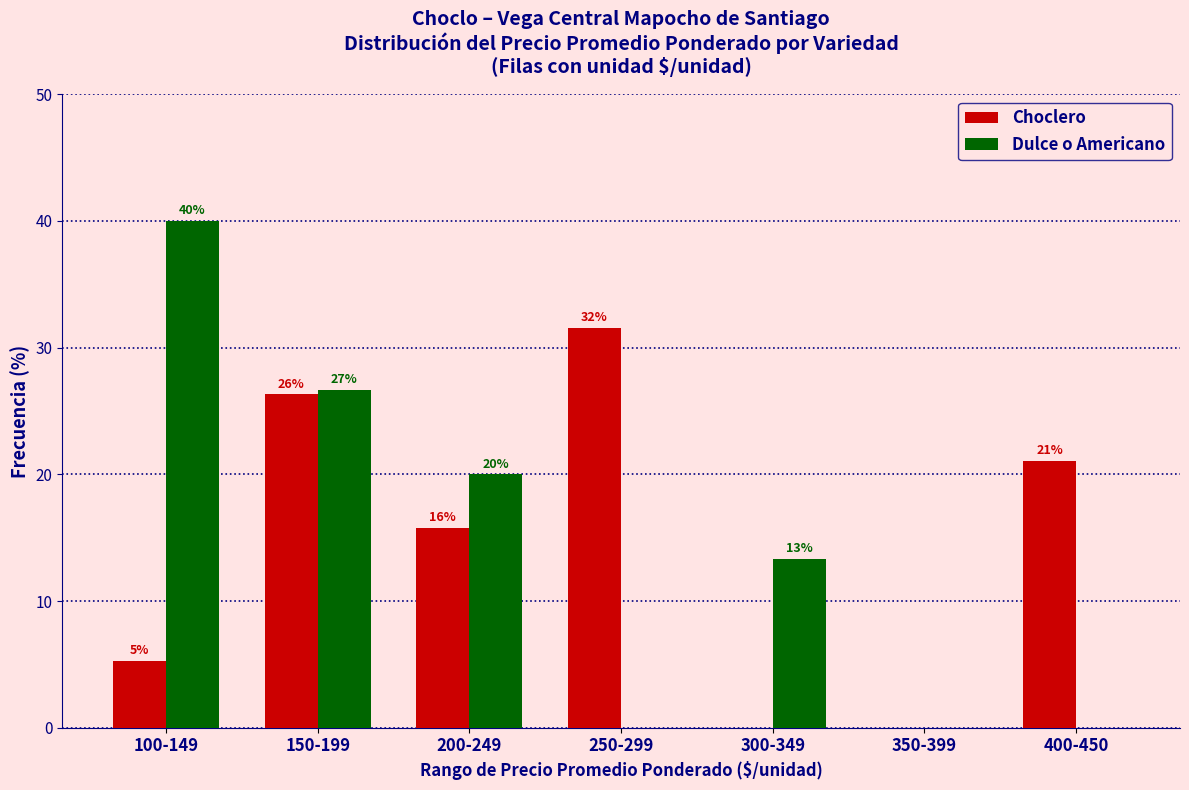

The Dulce o Americano series shows 64.7 at 100-149. True or false?

False